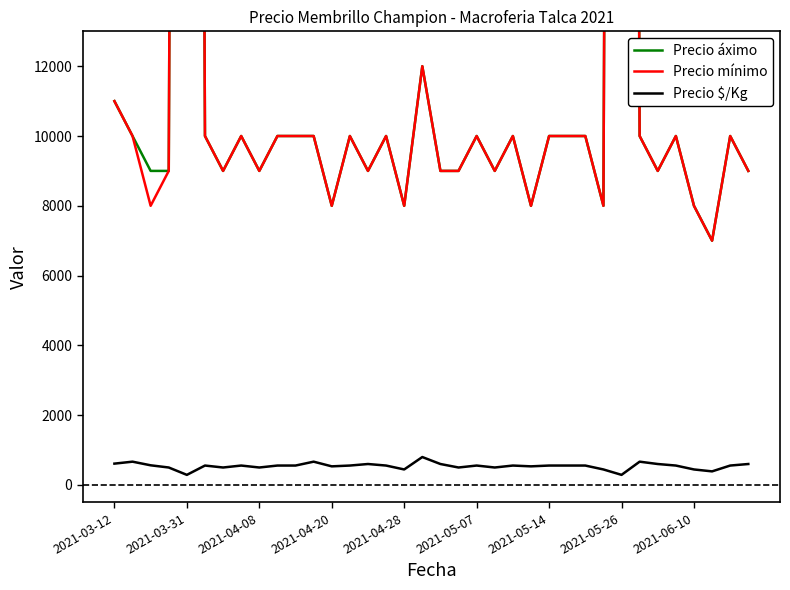

Is it true that Precio mínimo equals 3217 at 11?

False